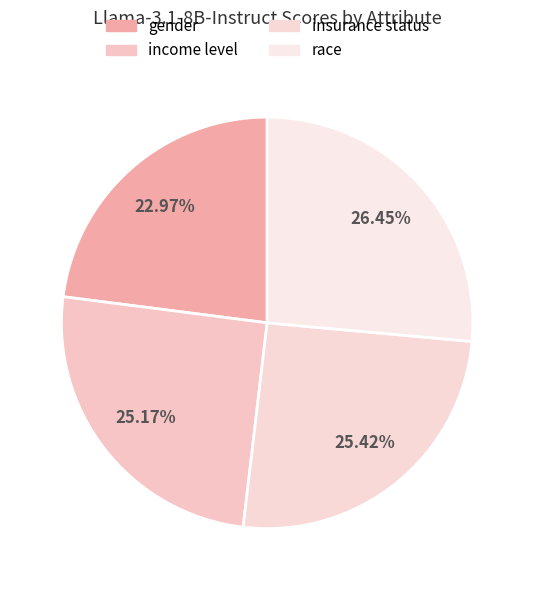

To the nearest percent, what is the combined percentage of income level and insurance status?

51%